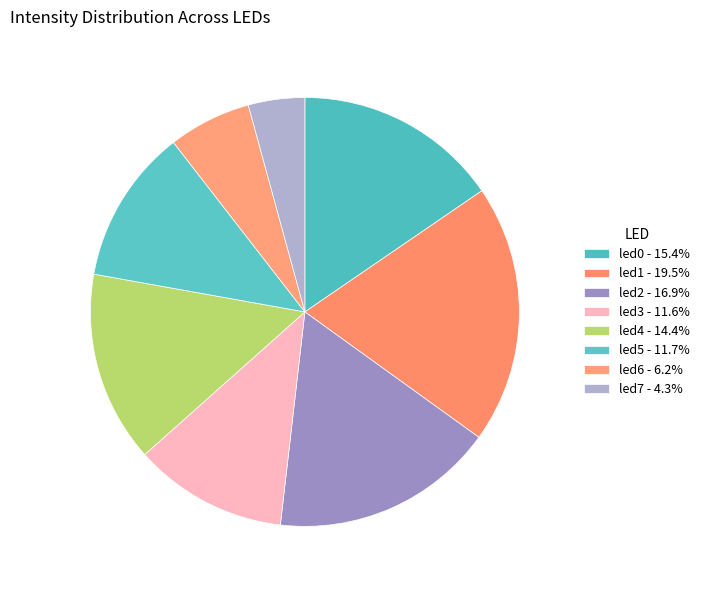

Combined, do led4 and led0 account for over 50%?

No